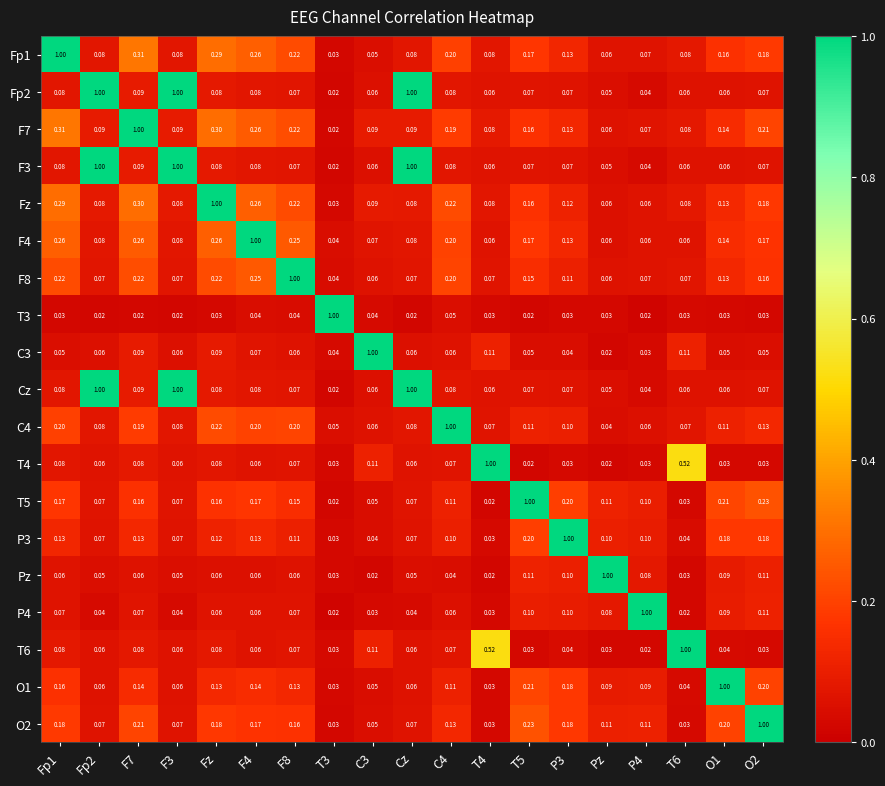

Is the value of C4 at C3 greater than the value of F8 at T4?

No